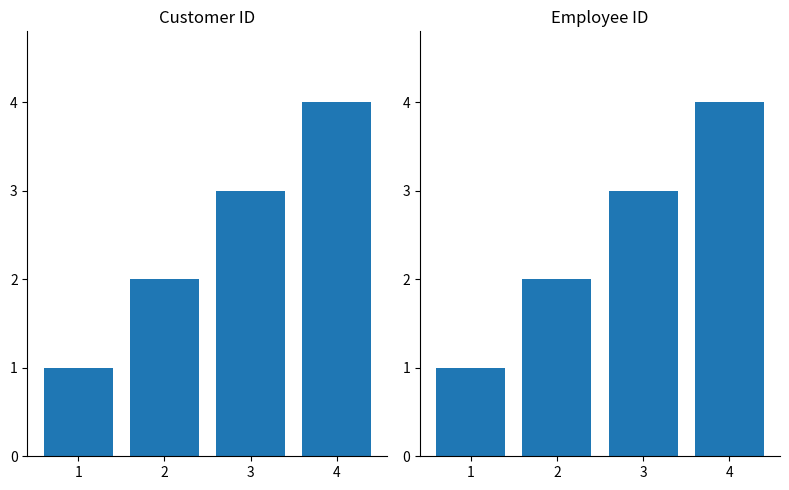

Where does the employee id series first go above 3?

4